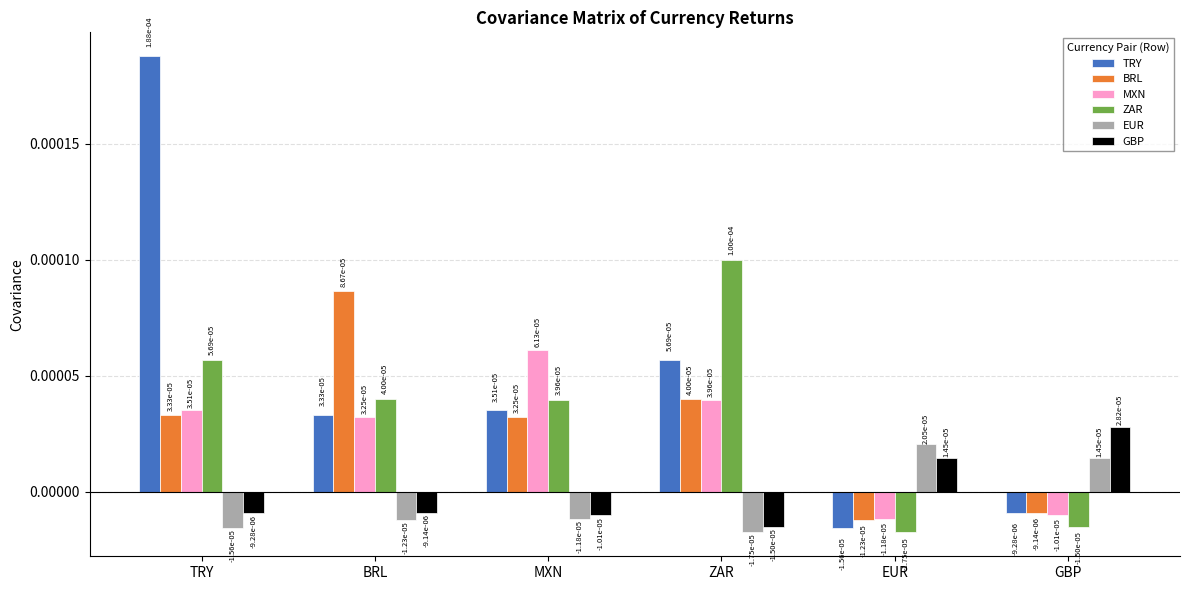

At which label does TRY first exceed 0?

TRY